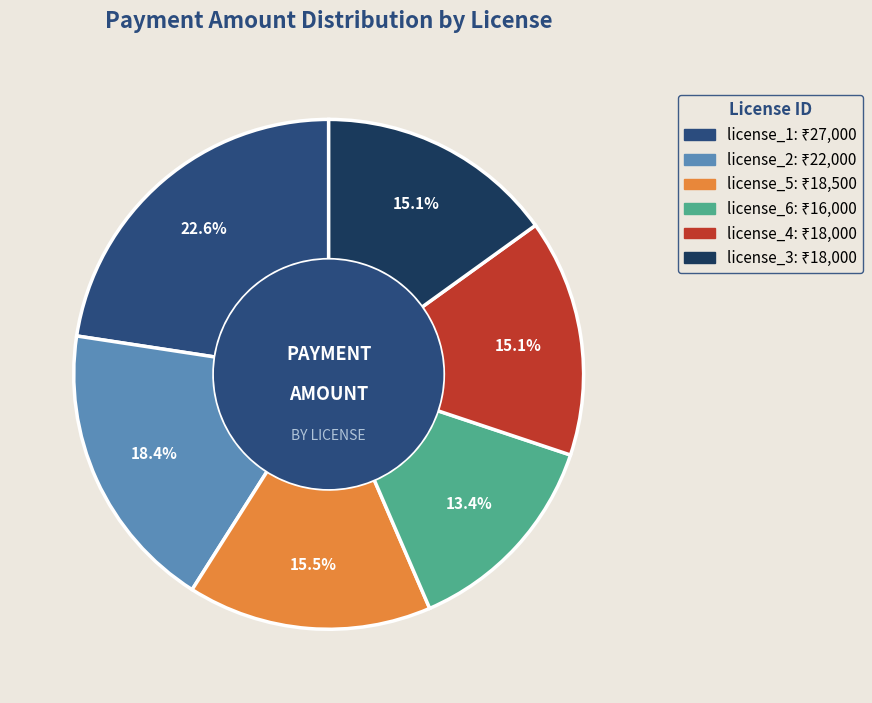

Is there a majority slice in this chart?

No